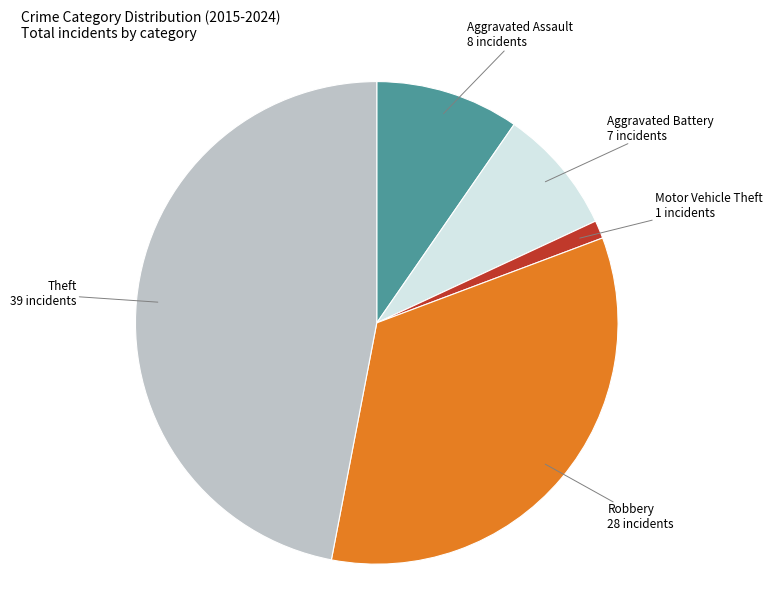

Is there any slice that represents more than half of the pie?

No